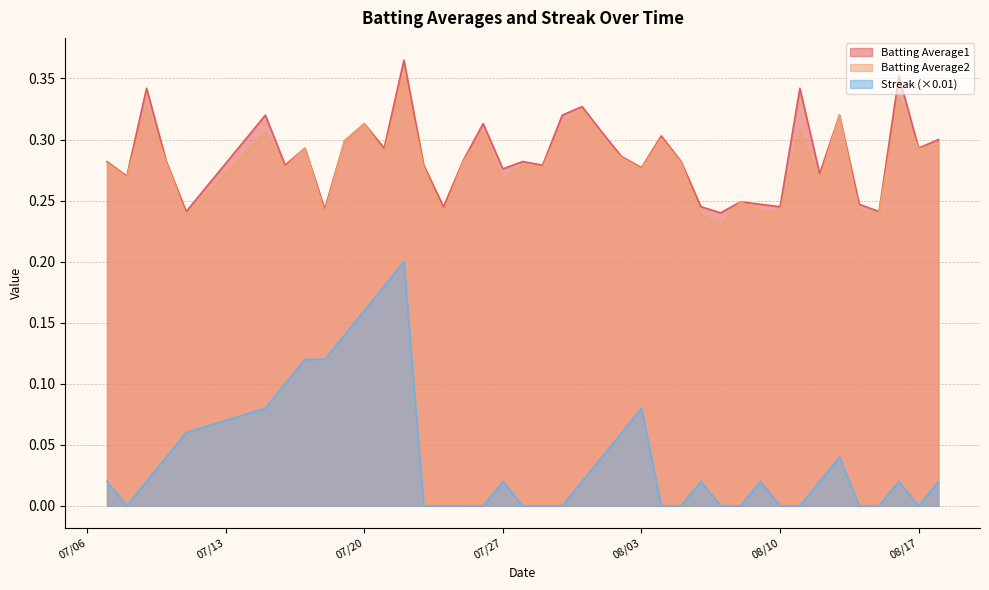

What is the label of the 27th point from the right?

2010-07-23